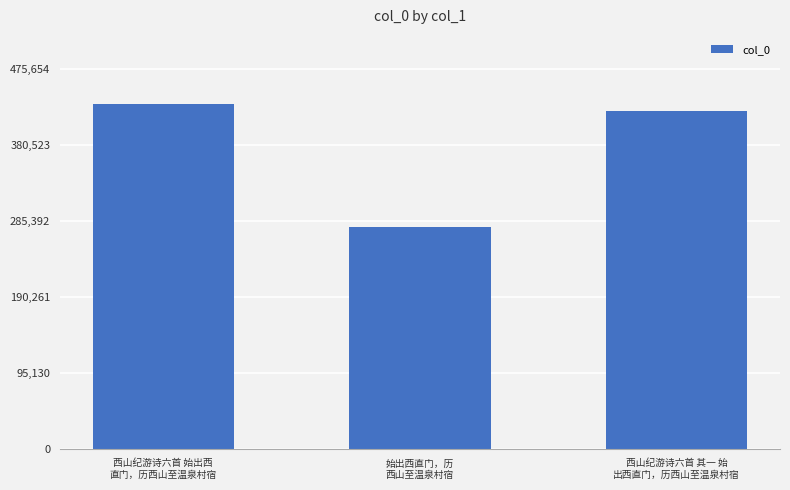

What is the change in value from 西山纪游诗六首 始出西
直门，历西山至温泉村宿 to 西山纪游诗六首 其一 始
出西直门，历西山至温泉村宿?

-9420